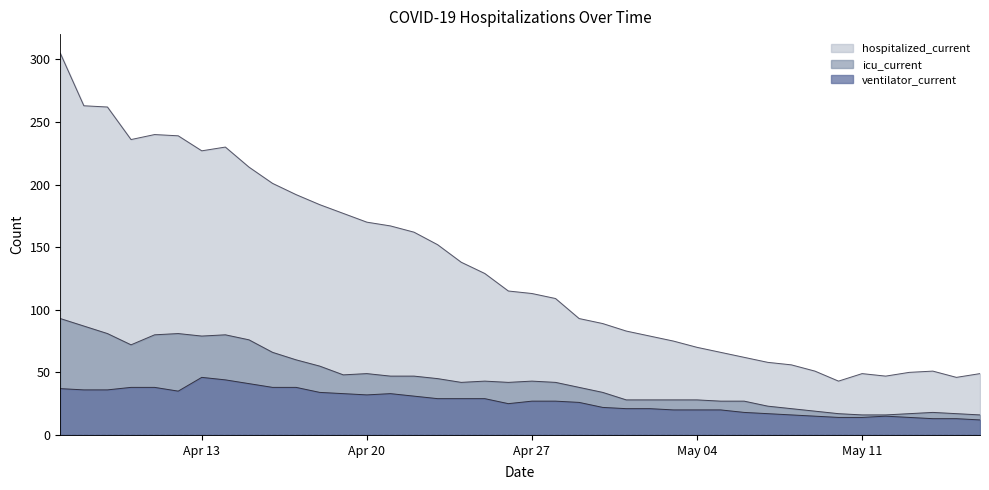

How many interior local valleys does the ventilator_current series have?

3